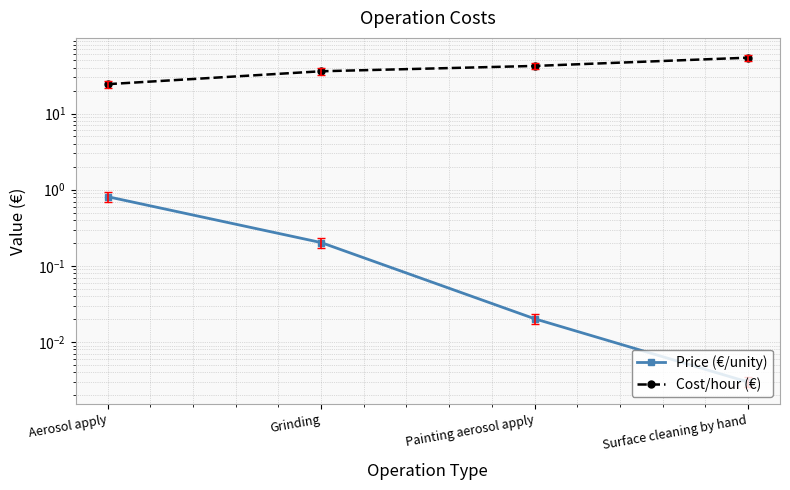

At which category is the sum across all series the highest?

Surface cleaning by hand